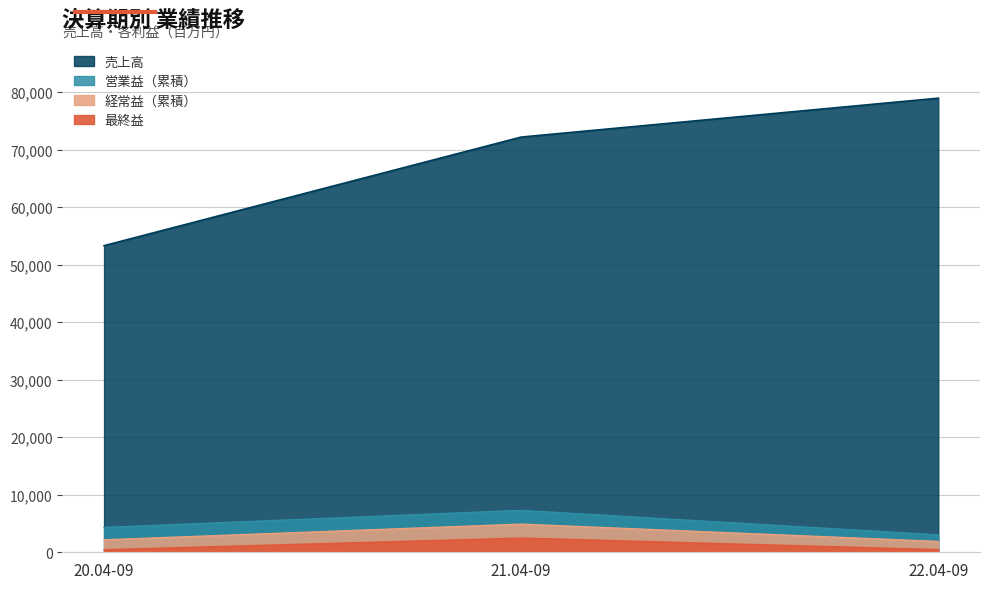

The value of 最終益 at 20.04-09 is 440. True or false?

True